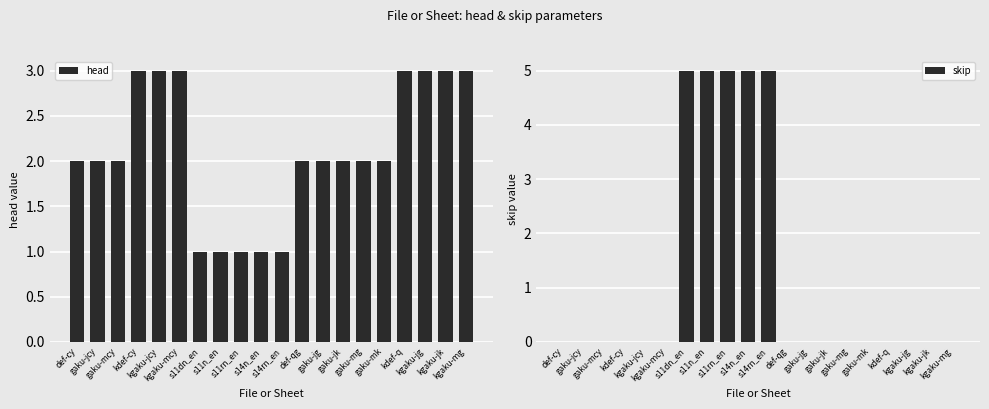

Reading left to right, transcribe all the data shown in this chart.

head: 2	2	2	3	3	3	1	1	1	1	1	2	2	2	2	2	3	3	3	3
skip: 0	0	0	0	0	0	5	5	5	5	5	0	0	0	0	0	0	0	0	0